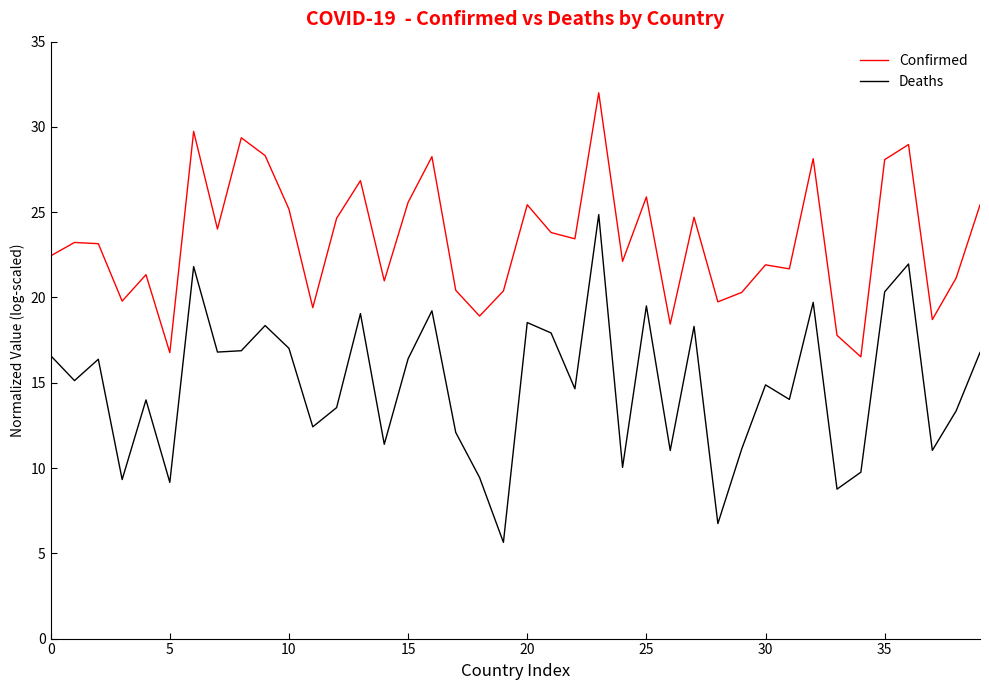

True or false: Confirmed and Deaths intersect in this chart.

False